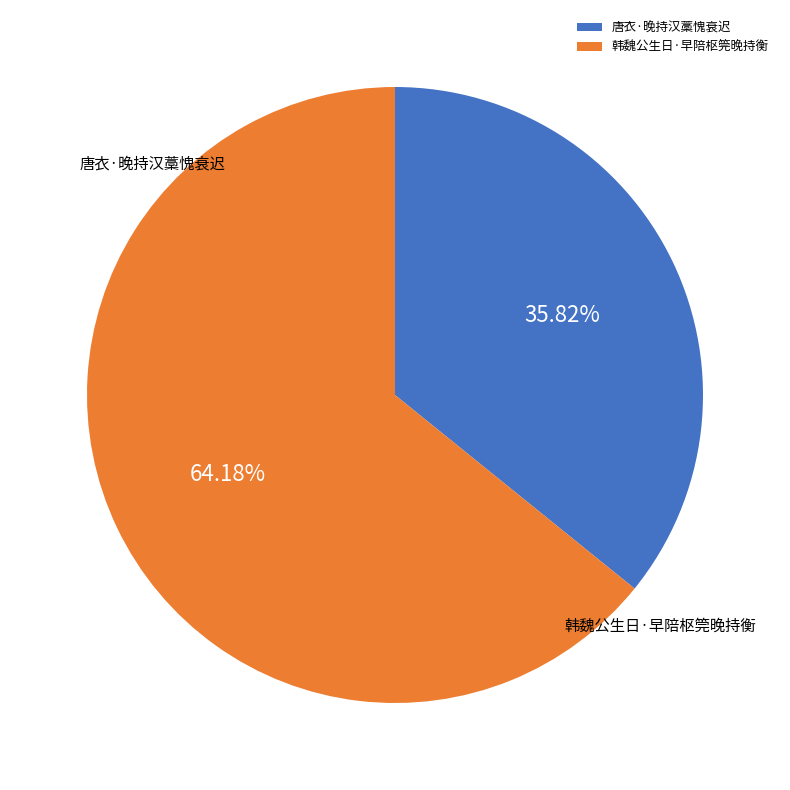

What percentage do 唐衣·晚持汉藁愧衰迟 and 韩魏公生日·早陪枢筦晚持衡 together represent?

100.0%